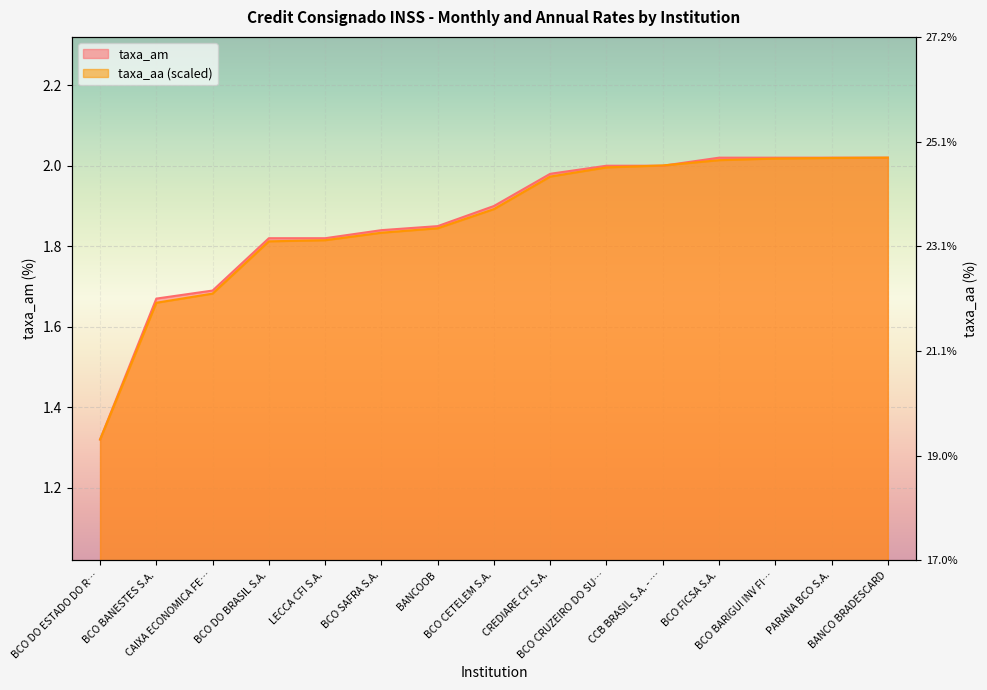

What is the value of the taxa_aa point at the 2nd from the left?

1.7